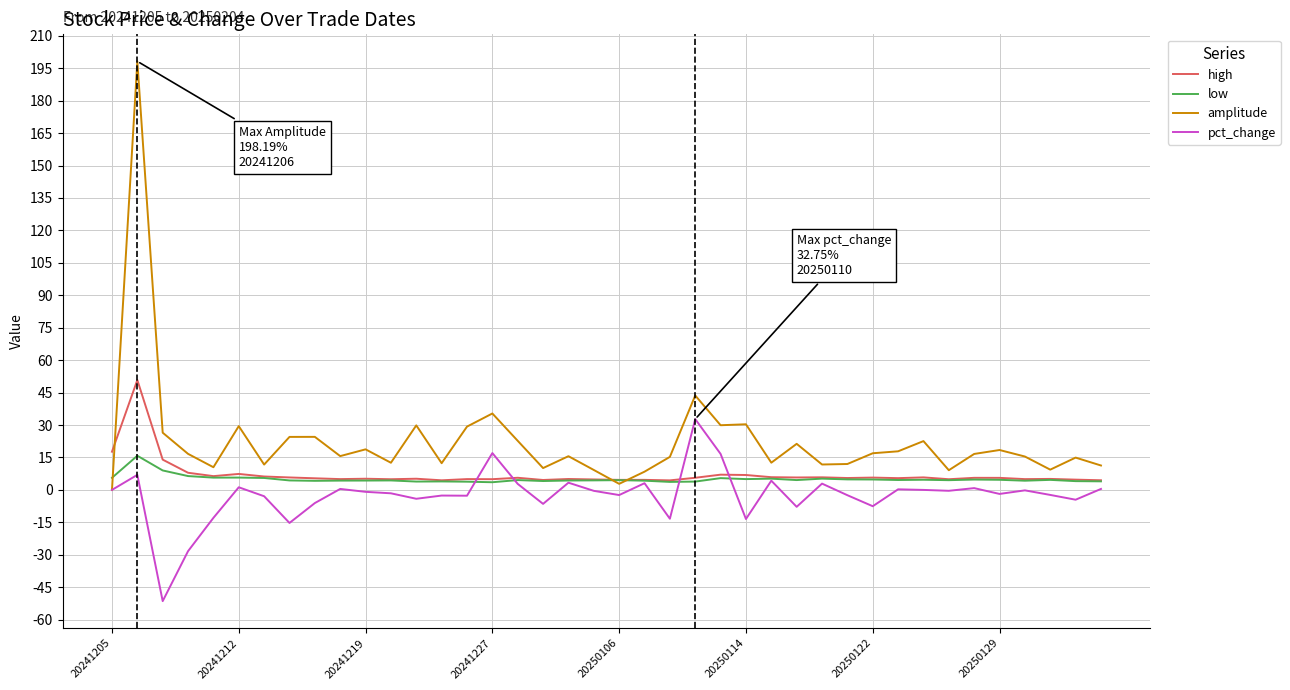

Which series has the widest spread of values?

amplitude